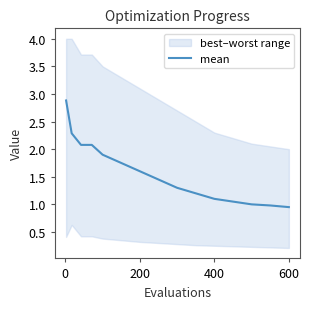

Is it true that mean equals 0.5 at 400?

False